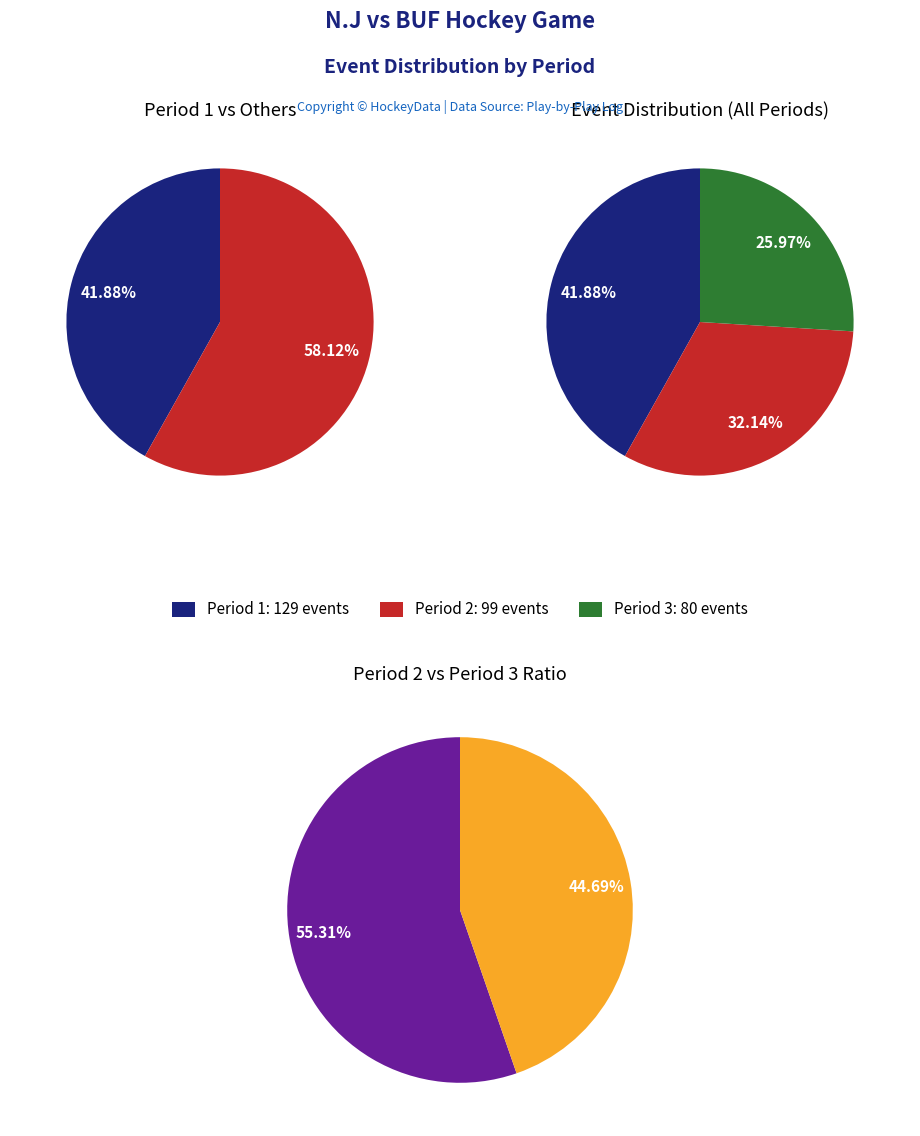

Rank the categories by value from highest to lowest.

Period 1, Period 2, Period 3